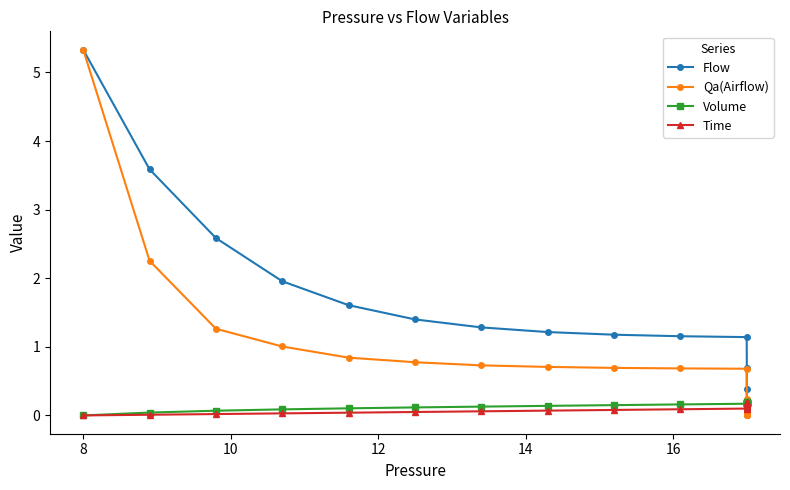

How many times do Qa(Airflow) and Volume cross each other?

1